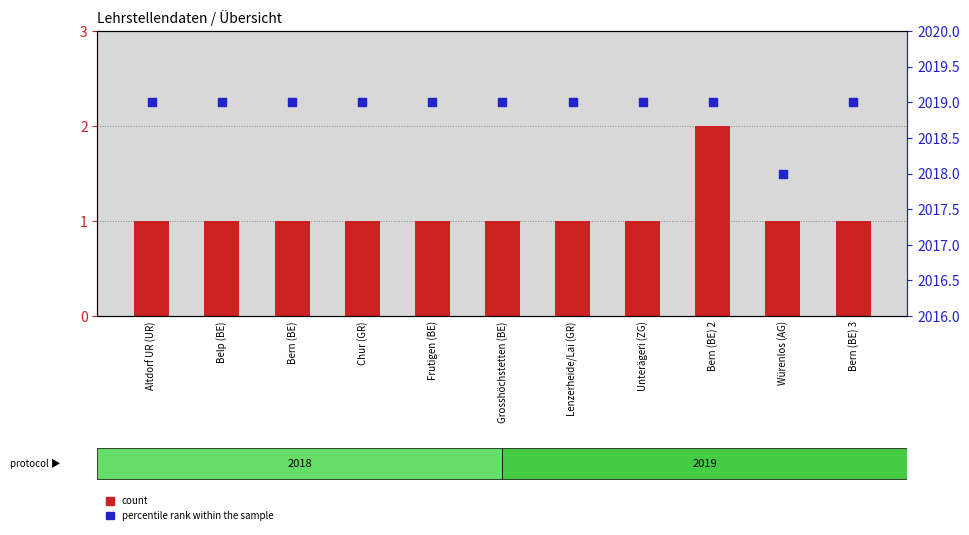

Which series reaches the minimum Y coordinate?

count